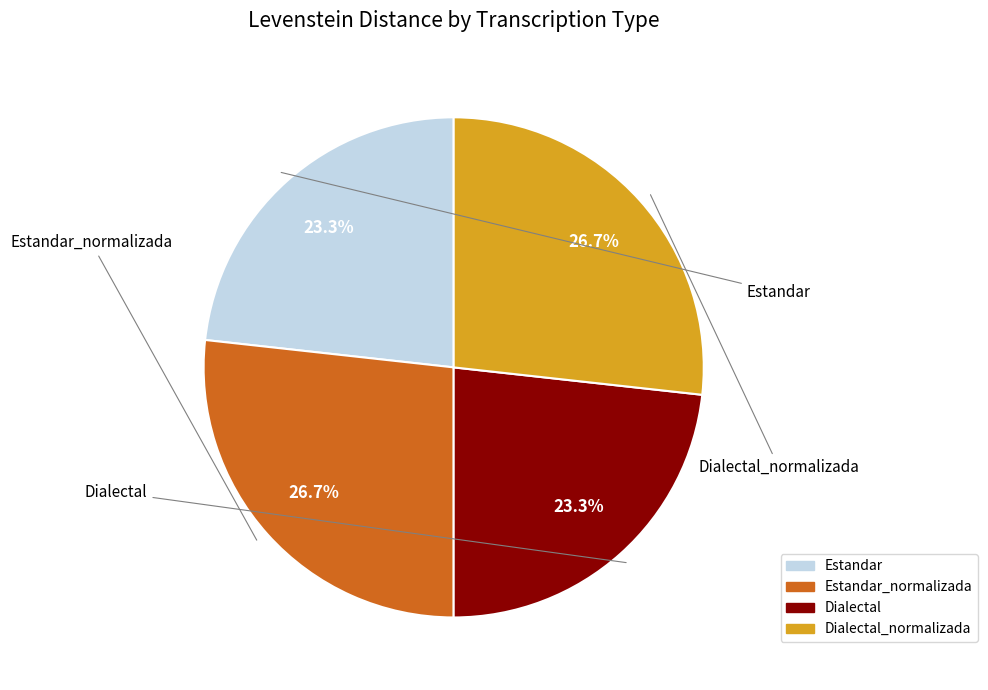

Does any single category account for the majority?

No